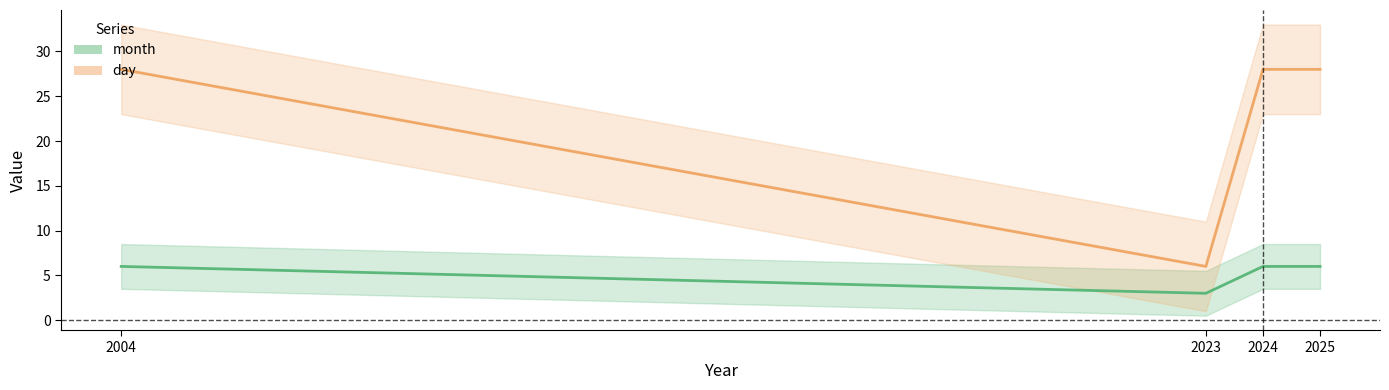

Which series has the largest total across all categories?

day